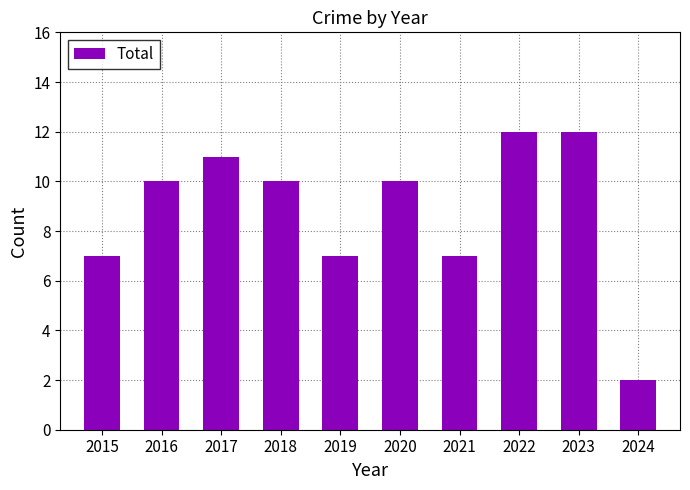

What is the sum of the values at 2023 and 2015?

19